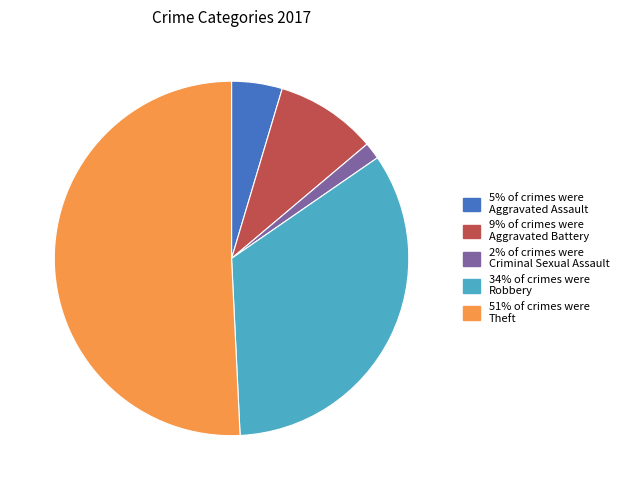

Count the number of slices in the pie.

5